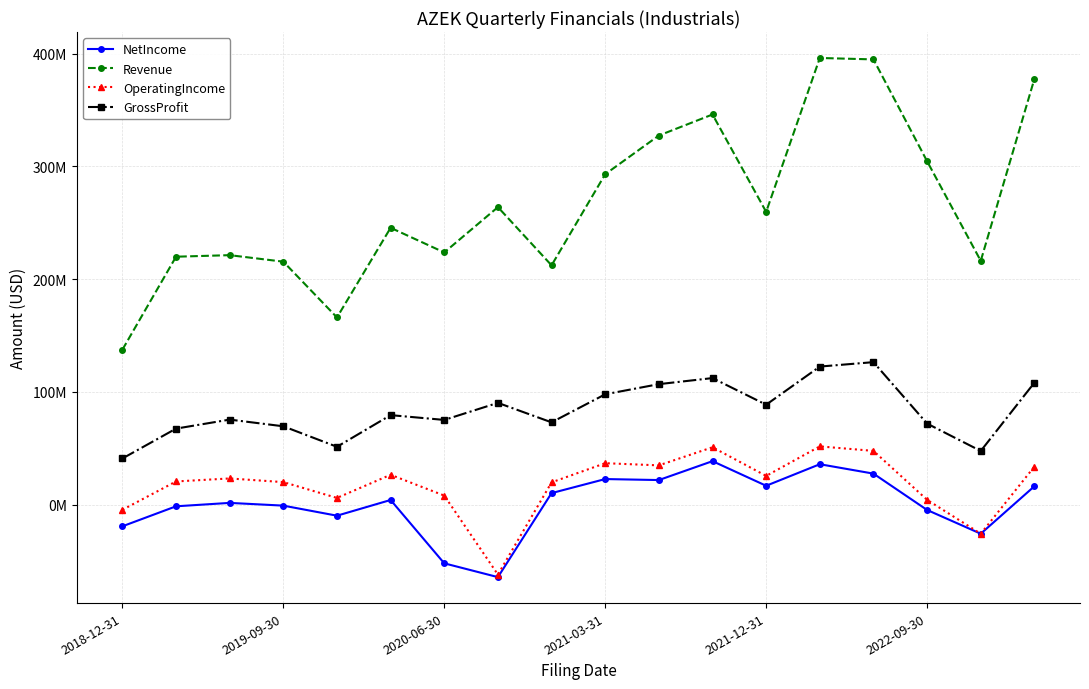

What are all the series names shown in the legend?

NetIncome, Revenue, OperatingIncome, GrossProfit